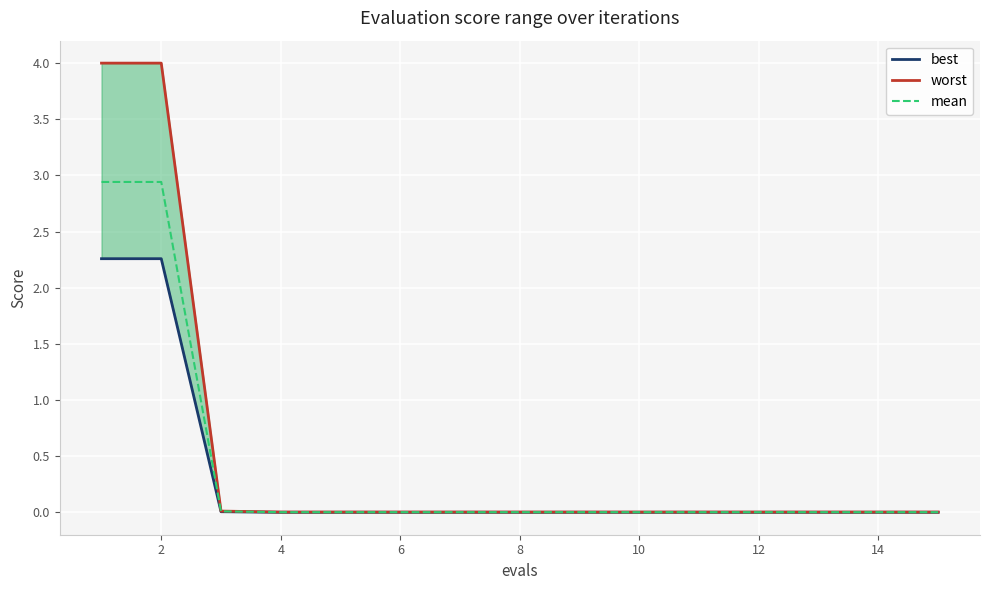

True or false: mean has more than 2 interior local peaks.

False